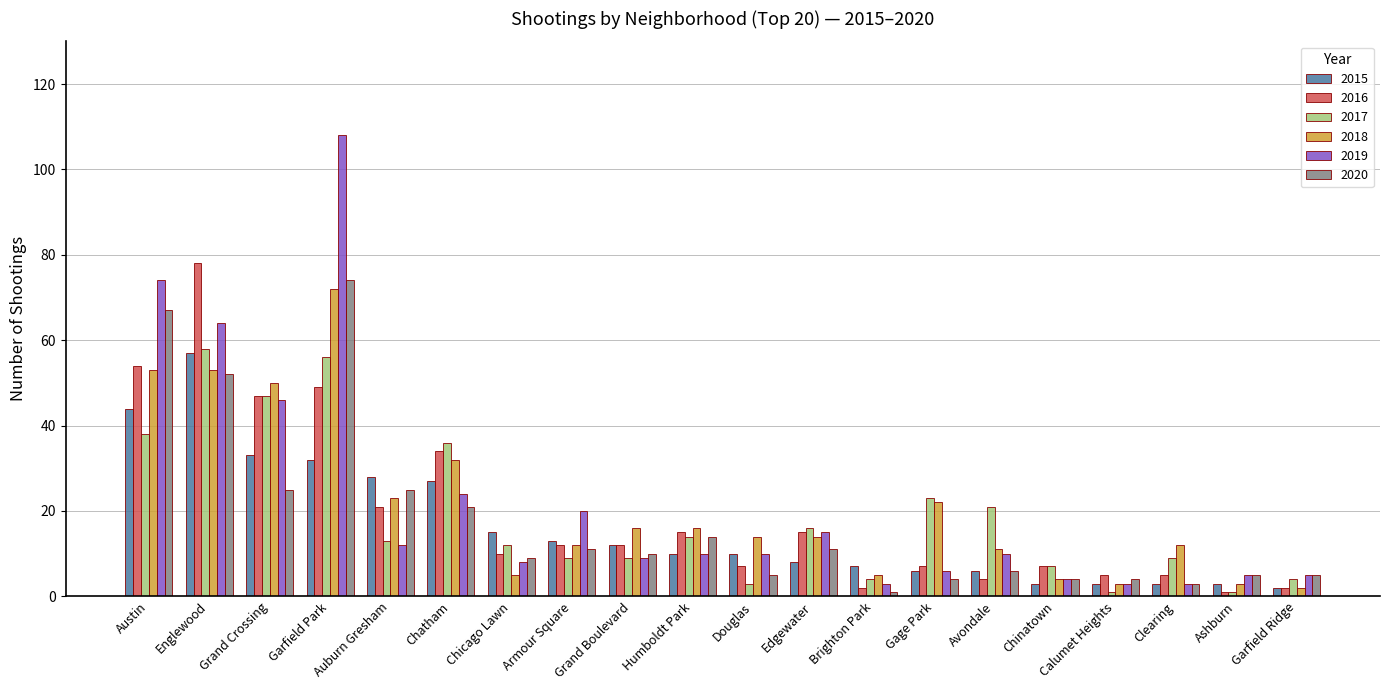

What is the lowest value of the 2019 series?

3